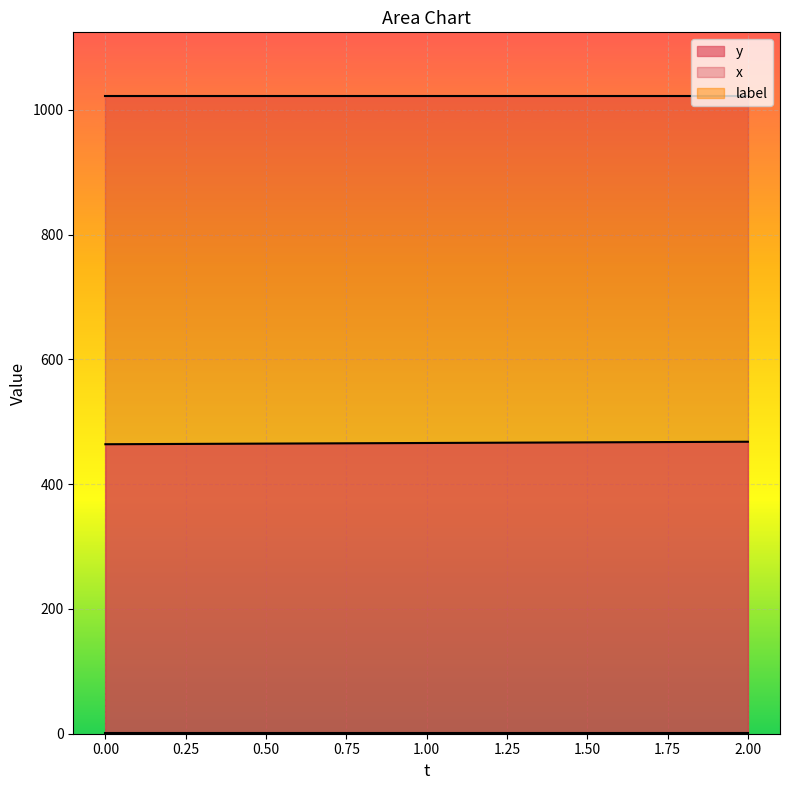

List the series in order of their overall mean, lowest first.

label, y, x